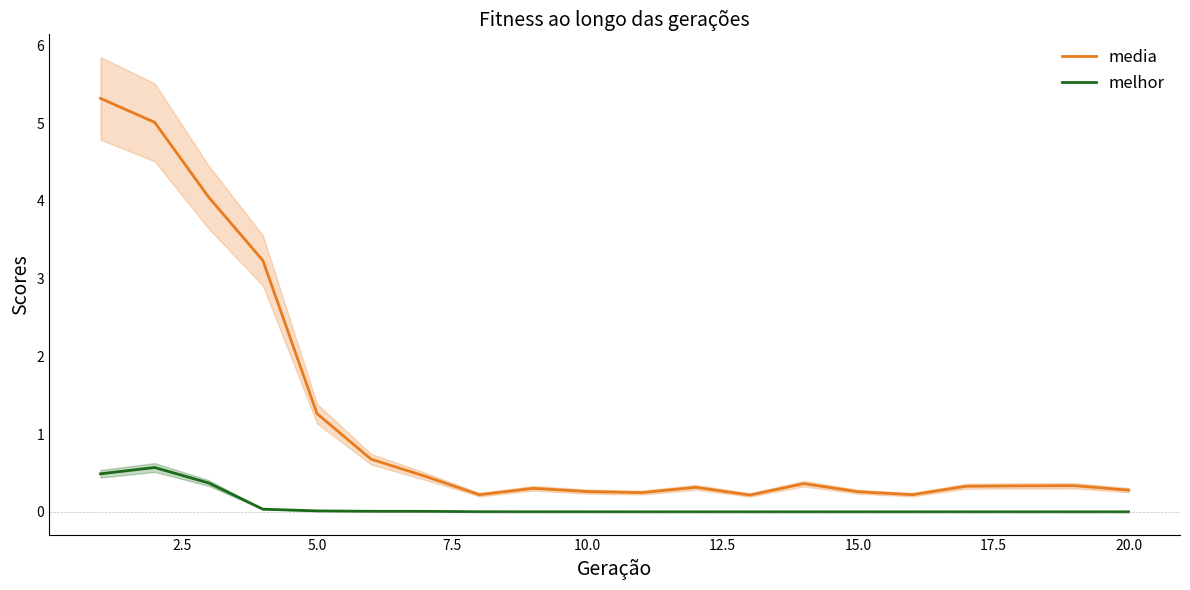

True or false: melhor has more than 2 interior local peaks.

False